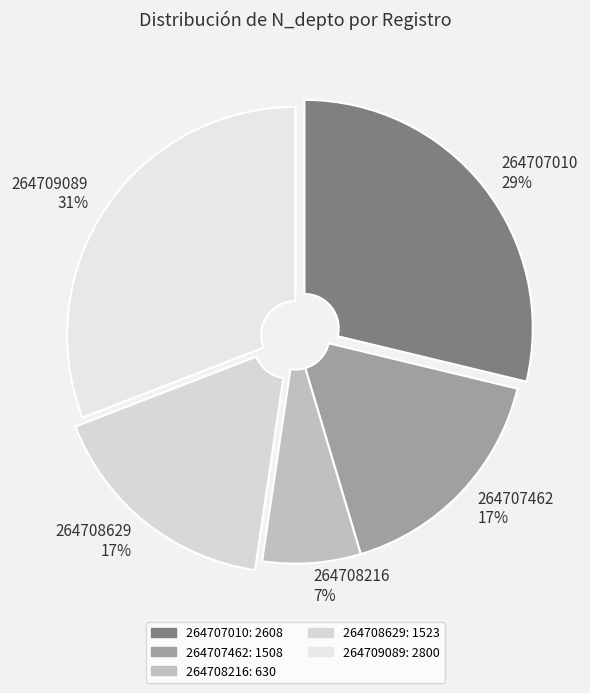

How many slices are in this pie chart?

5